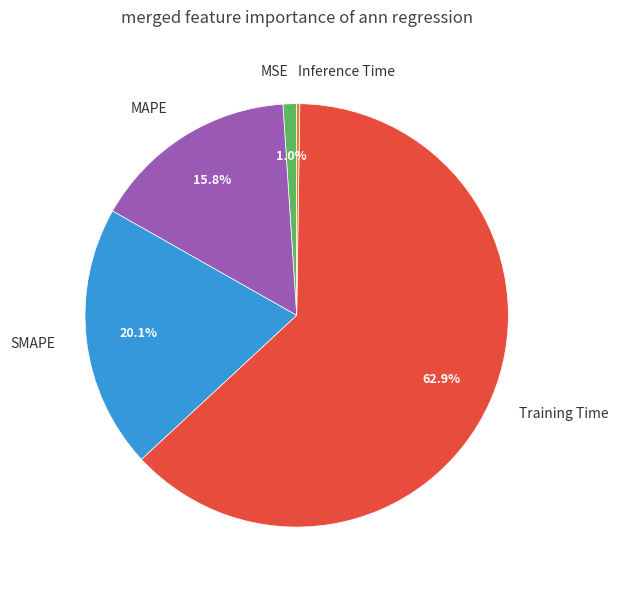

Is it true that Training Time is 63% of the pie?

True